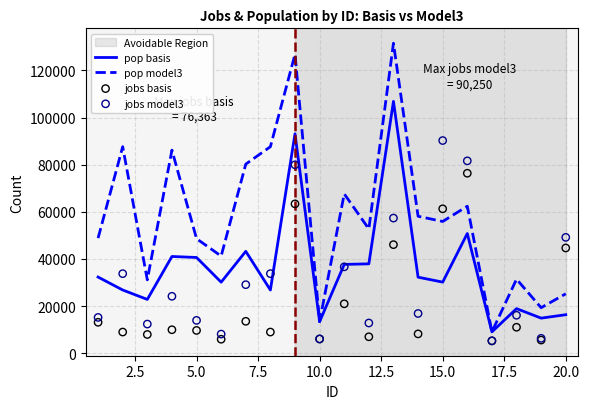

Which series reaches the minimum Y coordinate?

jobs basis